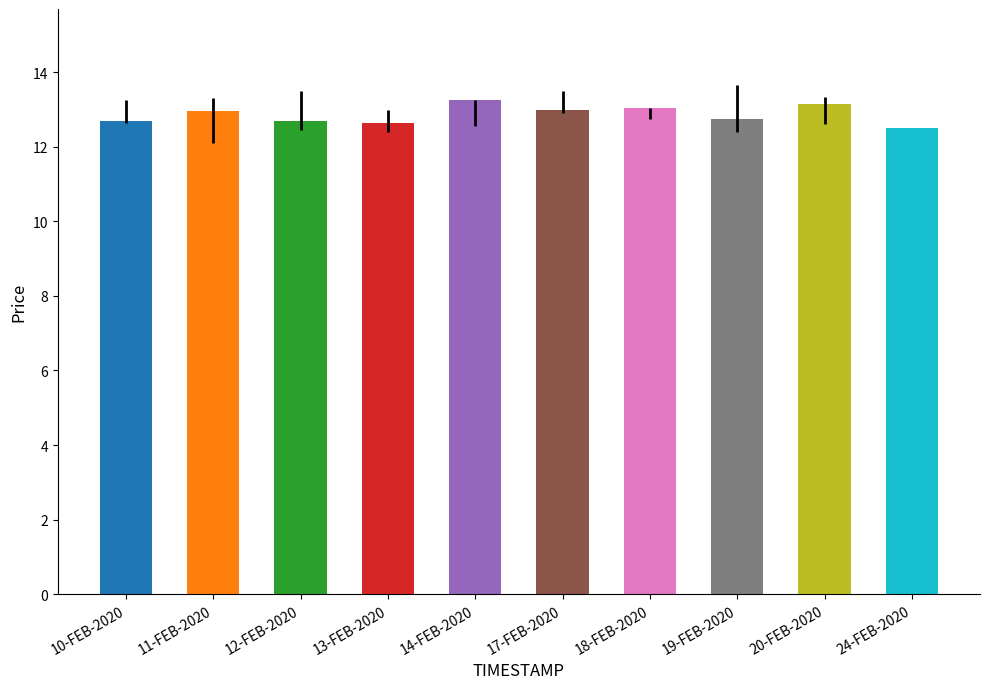

Approximately how many times larger is the value at 18-FEB-2020 compared to 14-FEB-2020?

1.0